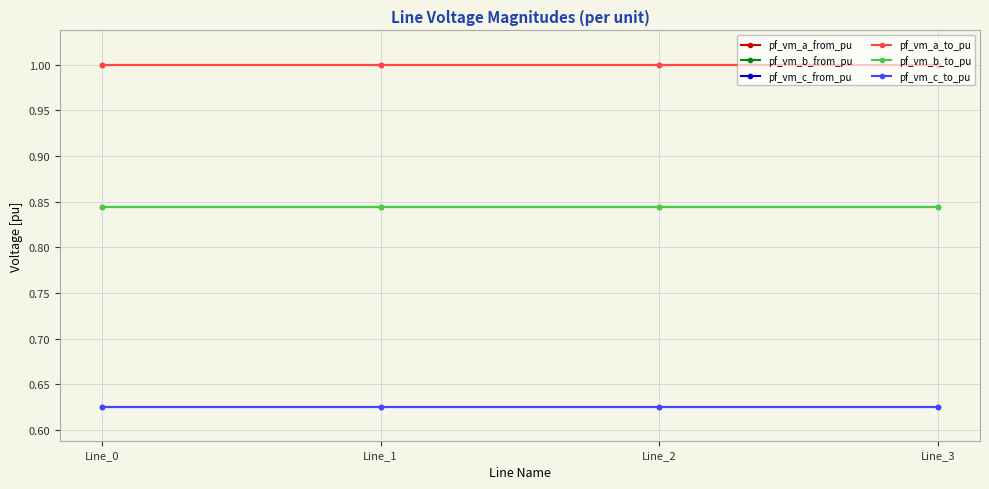

What are all the series names shown in the legend?

pf_vm_a_from_pu, pf_vm_b_from_pu, pf_vm_c_from_pu, pf_vm_a_to_pu, pf_vm_b_to_pu, pf_vm_c_to_pu